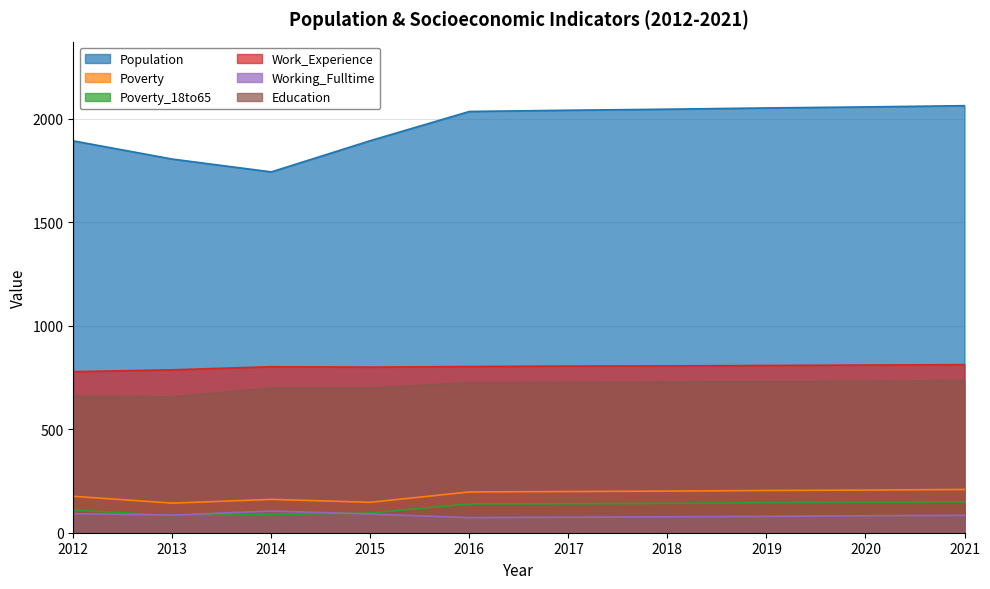

Does the chart have visible grid lines?

Yes